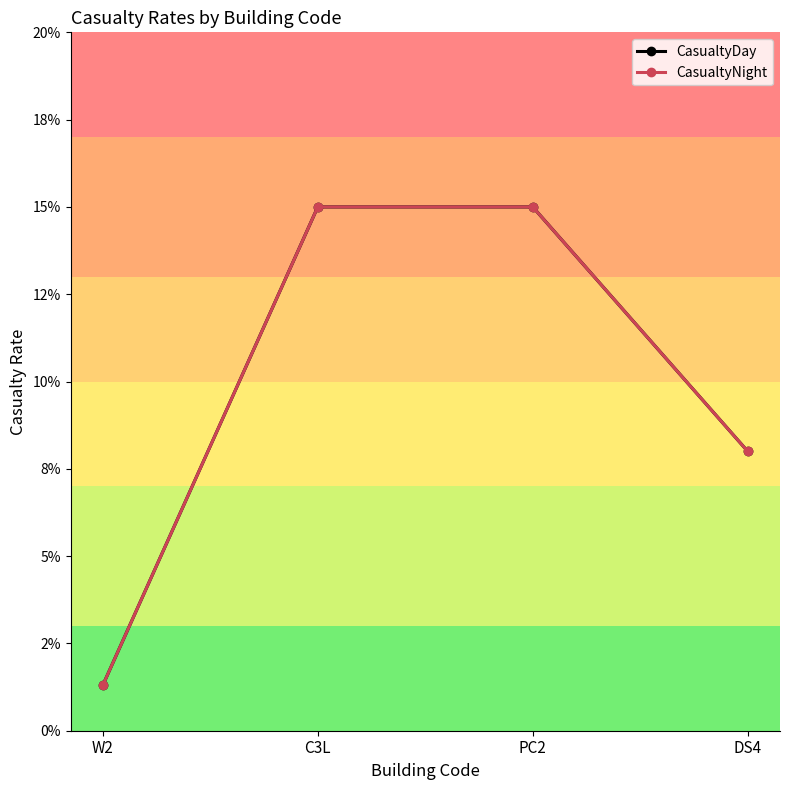

True or false: CasualtyDay and CasualtyNight cross at least once.

False